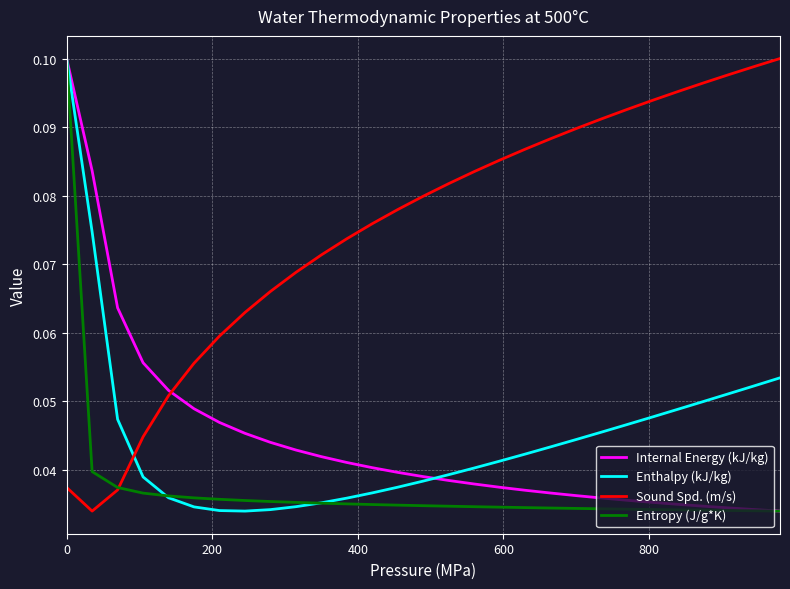

How many times do Internal Energy (kJ/kg) and Sound Spd. (m/s) cross each other?

1